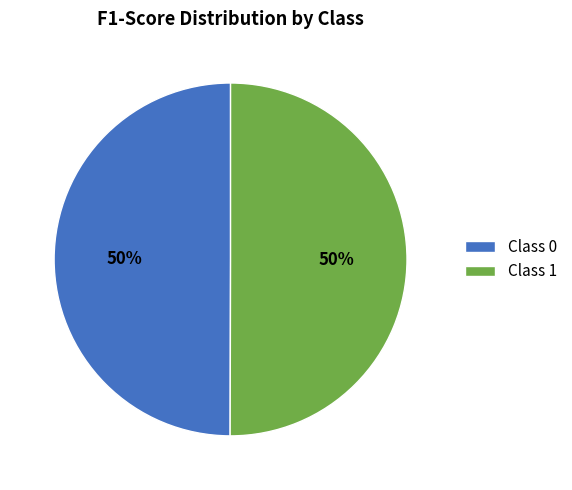

Do Class 0 and Class 1 together represent more than half of the pie?

Yes